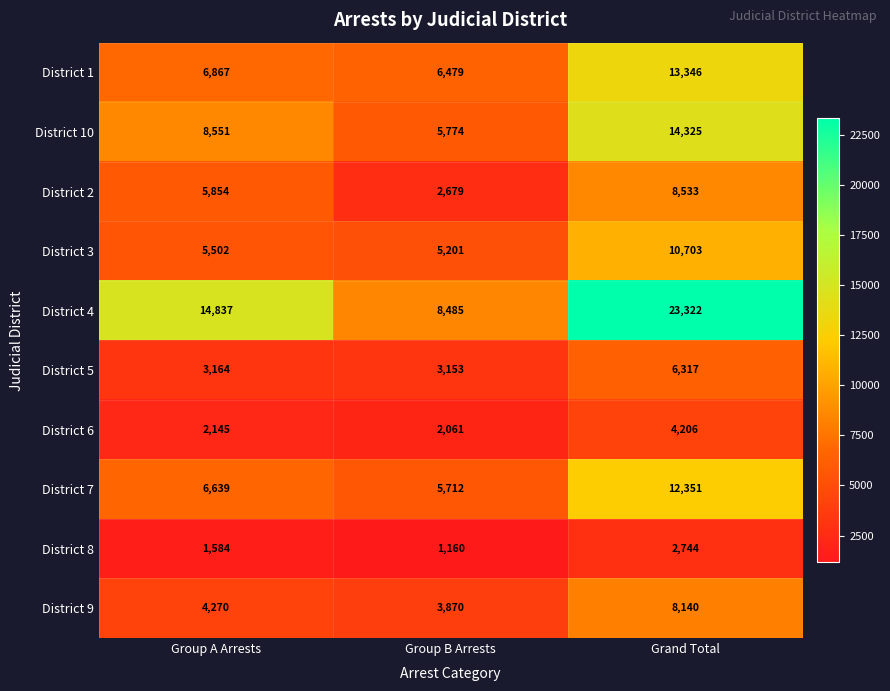

Is it true that District 1 equals 1630 at Group A Arrests?

False